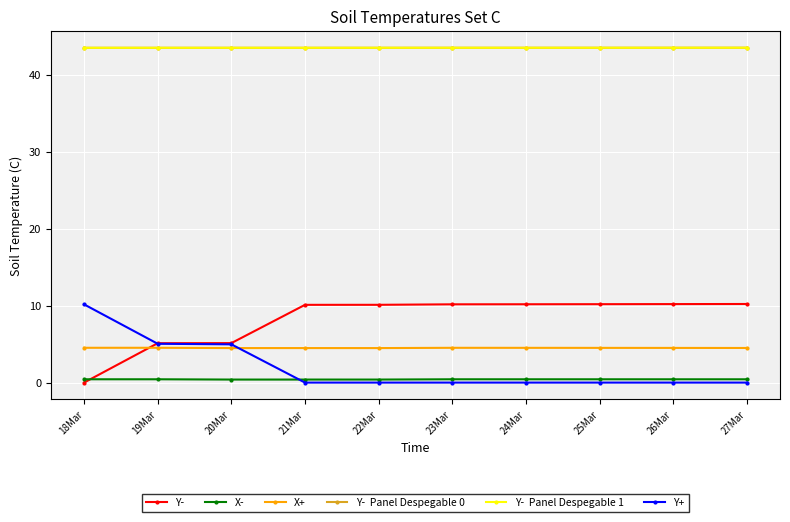

Does the chart have visible grid lines?

Yes